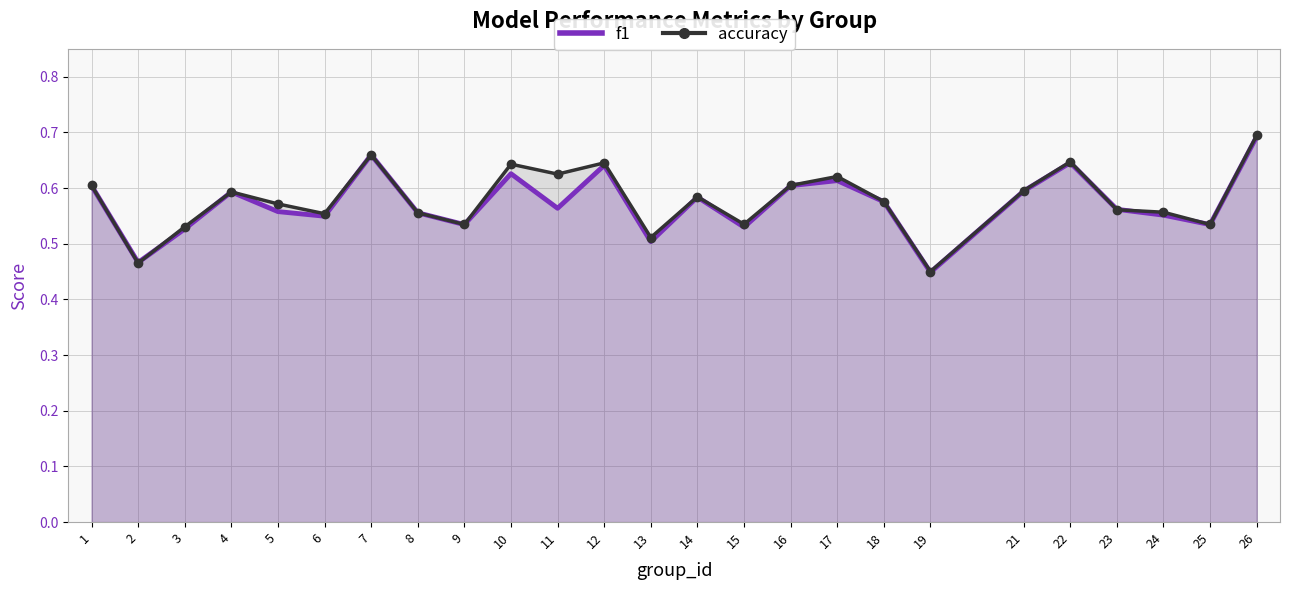

Is it true that accuracy equals 0.6 at 12?

True